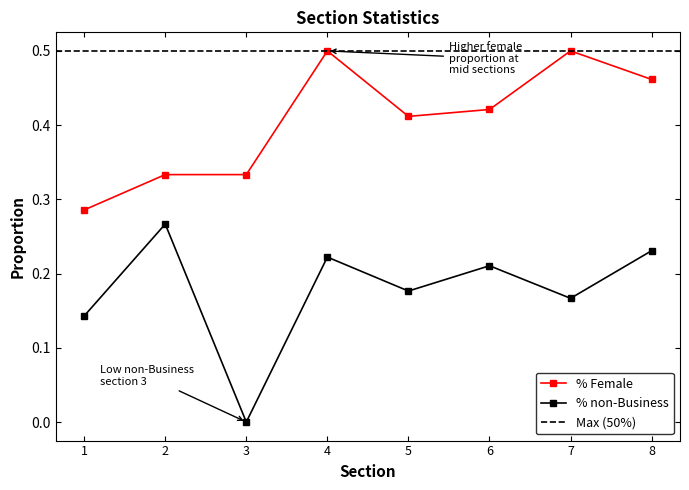

In % Female, how many points are higher than both neighbors (excluding endpoints)?

2